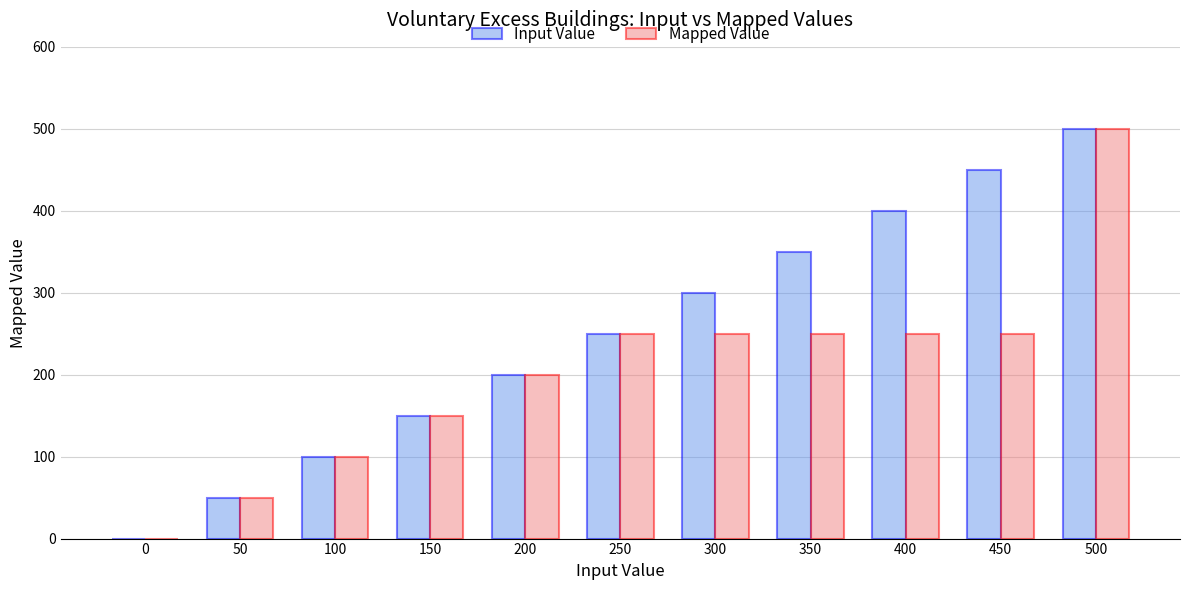

What is the total value across all series at 300?

550